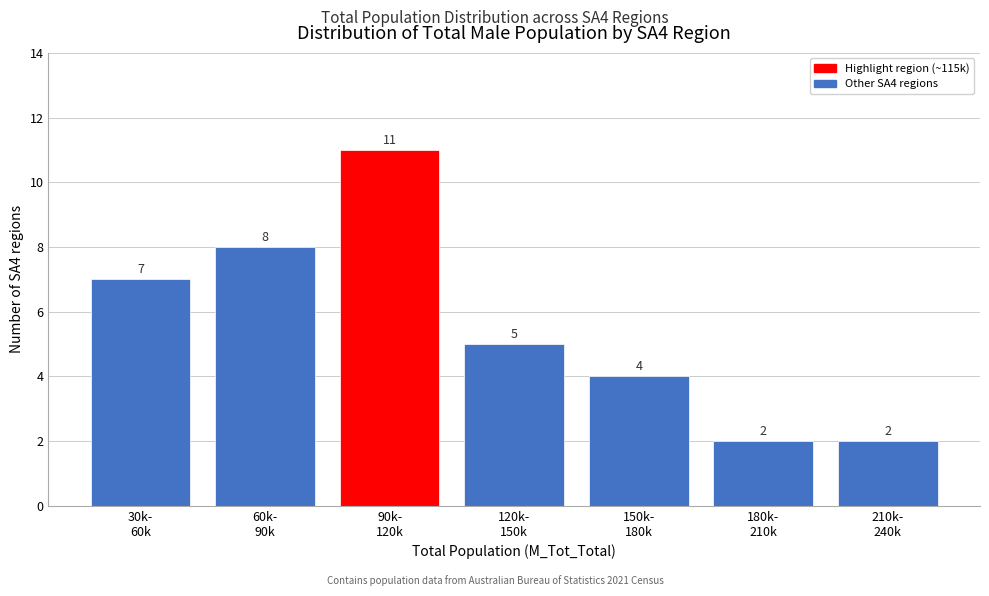

Reading left to right, list all the values displayed in this chart.

7	8	11	5	4	2	2